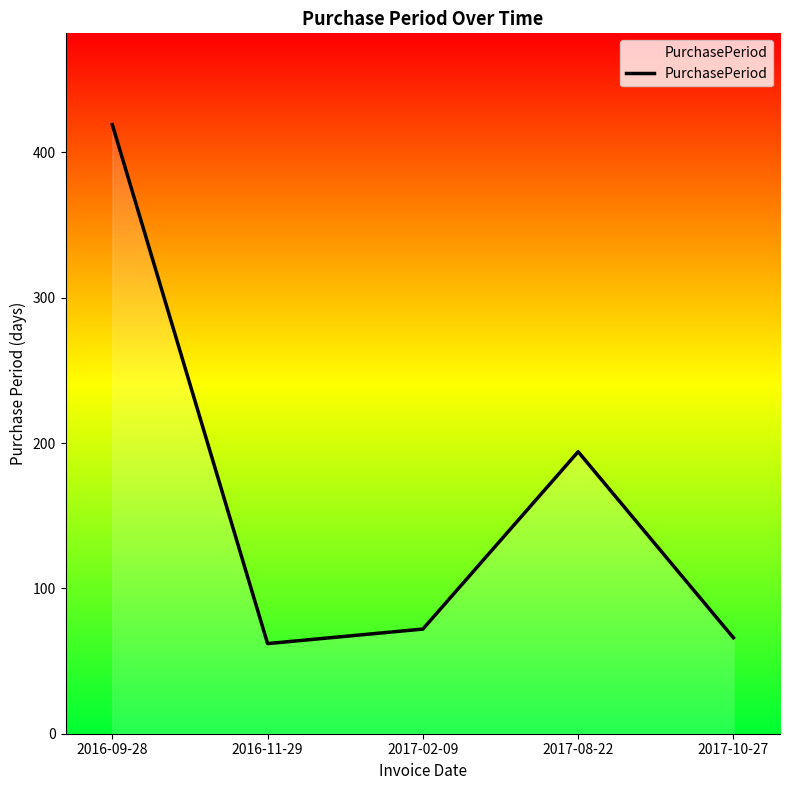

At which label is the value closest to 240?

2017-08-22